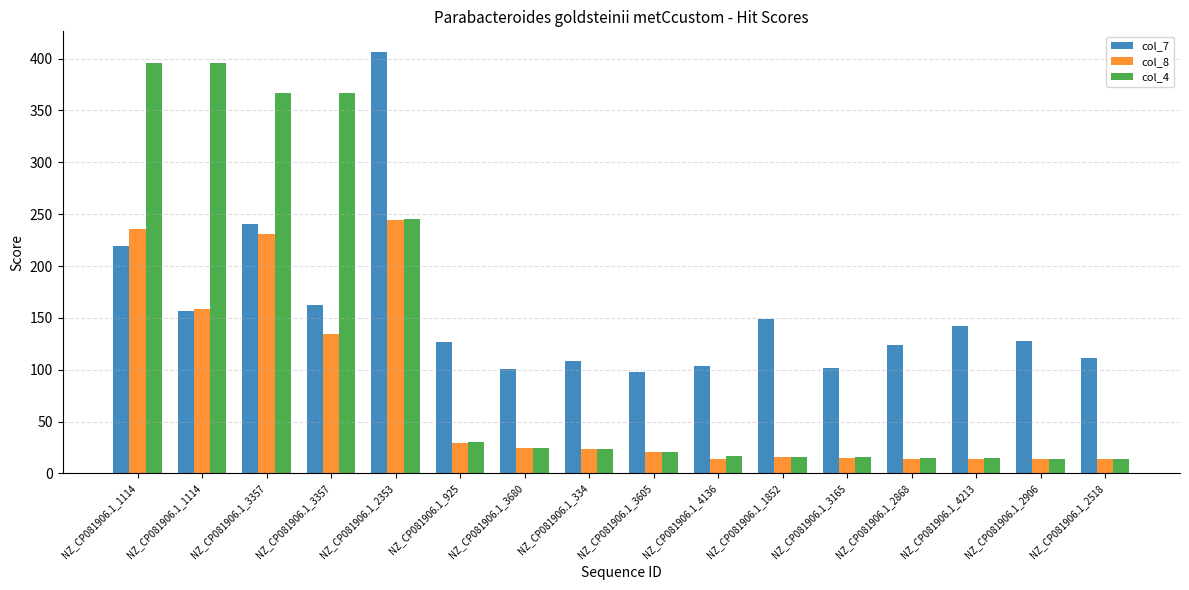

Which series has the largest total across all categories?

col_7